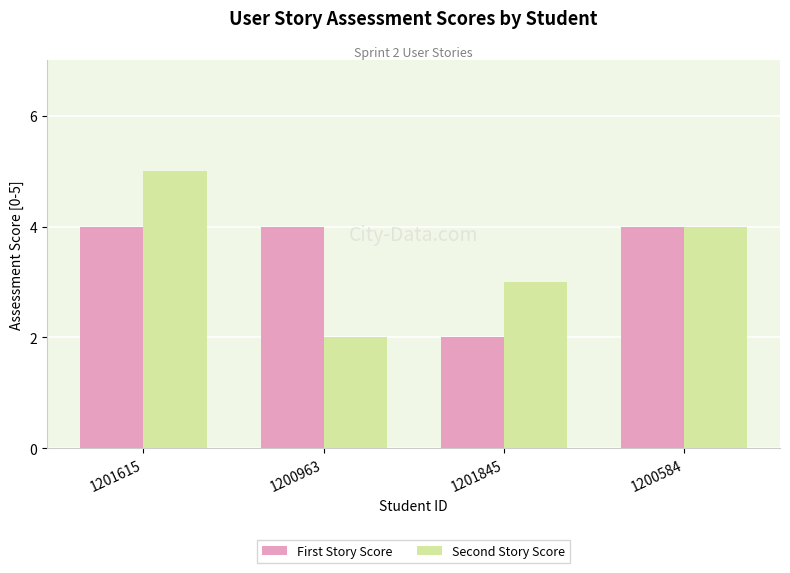

Which category has the highest value across all series?

1201615